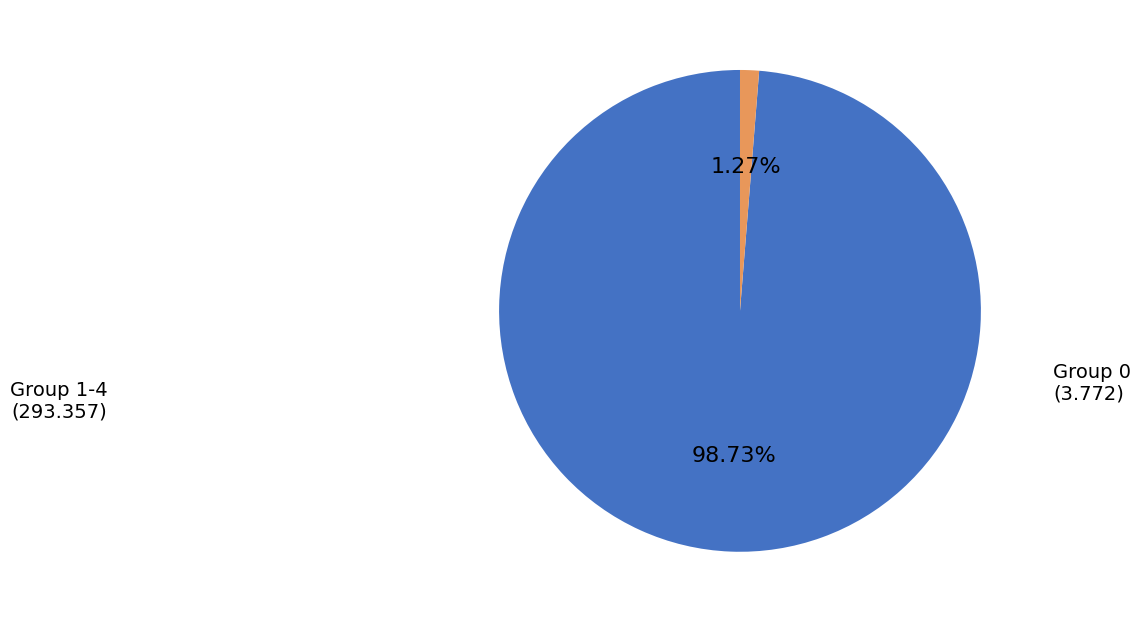

Does Group 1-4 account for over 50% of the chart?

Yes